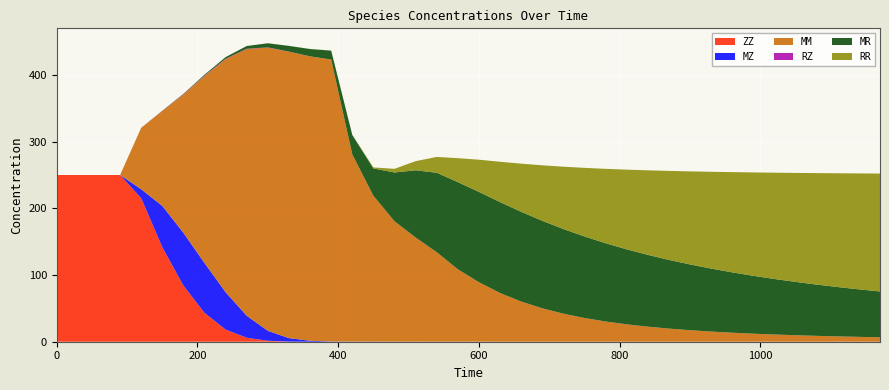

Reading right to left, list all the values displayed in this chart.

ZZ: 0.0	0.0	0.0	0.0	0.0	0.0	0.0	0.0	0.0	0.0	0.0	0.0	0.0	0.0	0.0	0.0	0.0	0.0	0.0	0.0	0.0	0.0	0.0	0.0	0.0	0.0	0.0	0.0	0.3	1.5	5.9	18.2	43.3	84.2	141.7	215.2	250.0	250.0	250.0	250.0
MZ: 0.0	0.0	0.0	0.0	0.0	0.0	0.0	0.0	0.0	0.0	0.0	0.0	0.0	0.0	0.0	0.0	0.0	0.0	0.0	0.0	0.0	0.0	0.0	0.1	0.1	0.2	0.4	1.4	5.1	14.9	33.0	56.0	74.7	79.1	61.9	13.4	0.0	0.0	0.0	0.0
MM: 6.7	7.3	8.0	8.8	9.7	10.8	12.1	13.5	15.2	17.3	19.7	22.6	26.1	30.3	35.6	42.0	50.1	60.3	73.1	89.2	108.7	134.2	156.2	180.6	218.7	280.8	422.8	426.4	429.5	424.7	399.9	349.6	280.6	207.3	142.3	92.0	0.0	0.0	0.0	0.0
RZ: 0.0	0.0	0.0	0.0	0.0	0.0	0.0	0.0	0.0	0.0	0.0	0.0	0.0	0.0	0.0	0.0	0.0	0.0	0.0	0.0	0.0	0.0	0.0	0.0	0.0	0.0	0.0	0.1	0.2	0.4	0.5	0.6	0.6	0.5	0.3	0.1	0.0	0.0	0.0	0.0
MR: 68.7	71.3	74.0	76.9	80.0	83.3	86.8	90.5	94.4	98.6	103.0	107.7	112.5	117.4	122.3	127.0	131.2	134.5	136.3	135.4	130.6	119.1	100.8	73.1	41.1	29.0	13.3	11.0	8.6	6.2	4.1	2.5	1.3	0.6	0.3	0.1	0.0	0.0	0.0	0.0
RR: 176.8	173.8	170.6	167.2	163.4	159.4	155.0	150.3	145.1	139.5	133.4	126.8	119.5	111.5	102.9	93.4	83.2	72.2	60.5	48.3	35.9	23.7	13.7	5.5	1.5	0.4	0.1	0.1	0.1	0.0	0.0	0.0	0.0	0.0	0.0	0.0	0.0	0.0	0.0	0.0